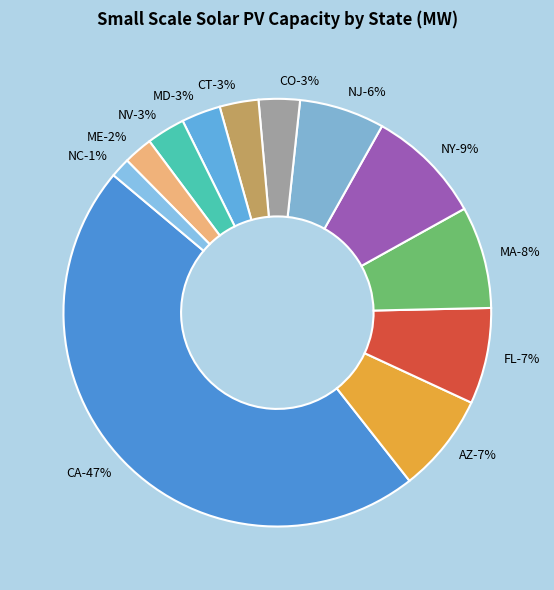

What is the change in value from MA to CO?

-1783.5